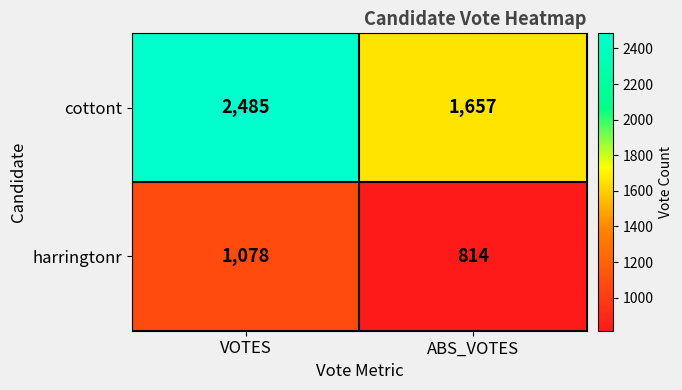

What is the spread (max minus min) of values at VOTES?

1407